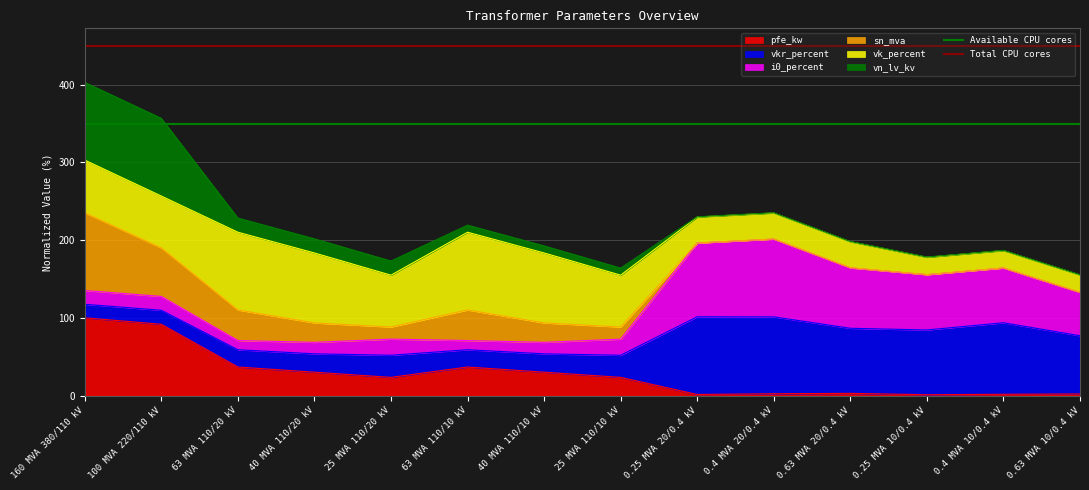

The value of pfe_kw at 40 MVA 110/10 kV is 51.4. True or false?

False